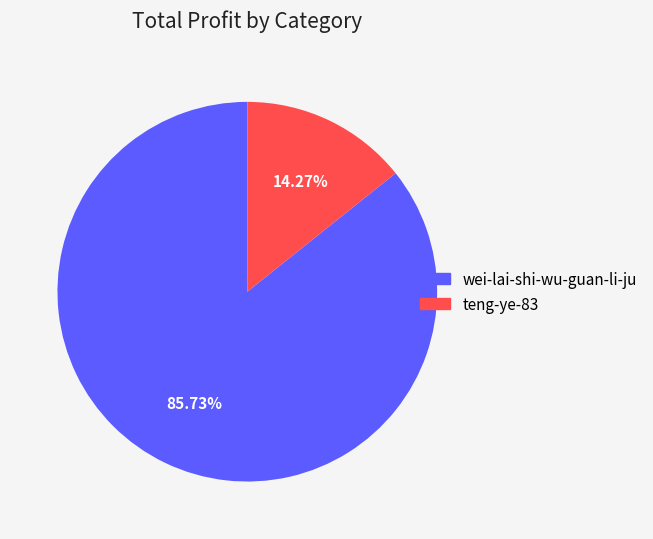

To the nearest percent, what is the combined percentage of wei-lai-shi-wu-guan-li-ju and teng-ye-83?

100%